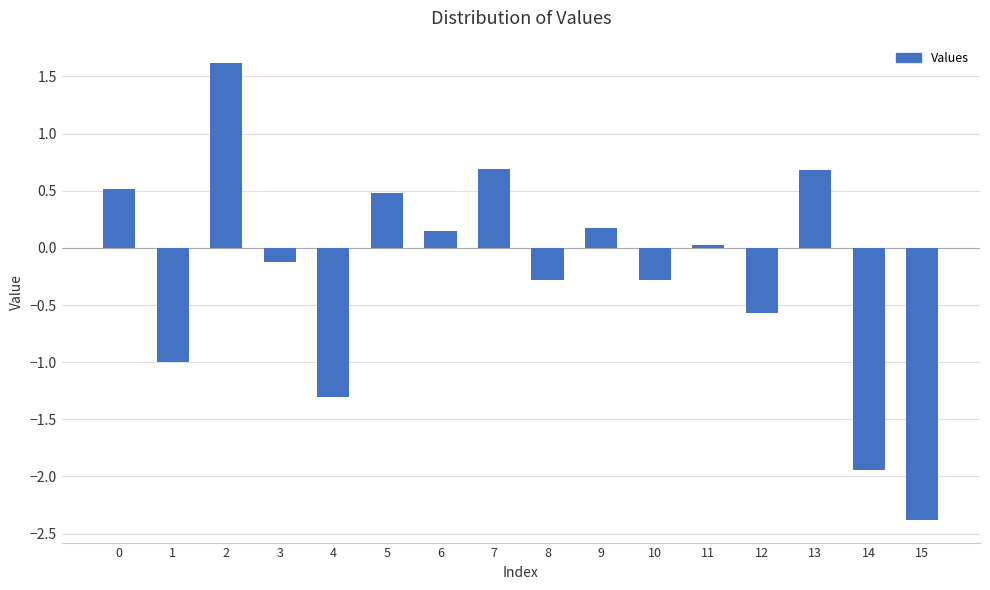

Is it true that the value at 12 is -0.6?

True